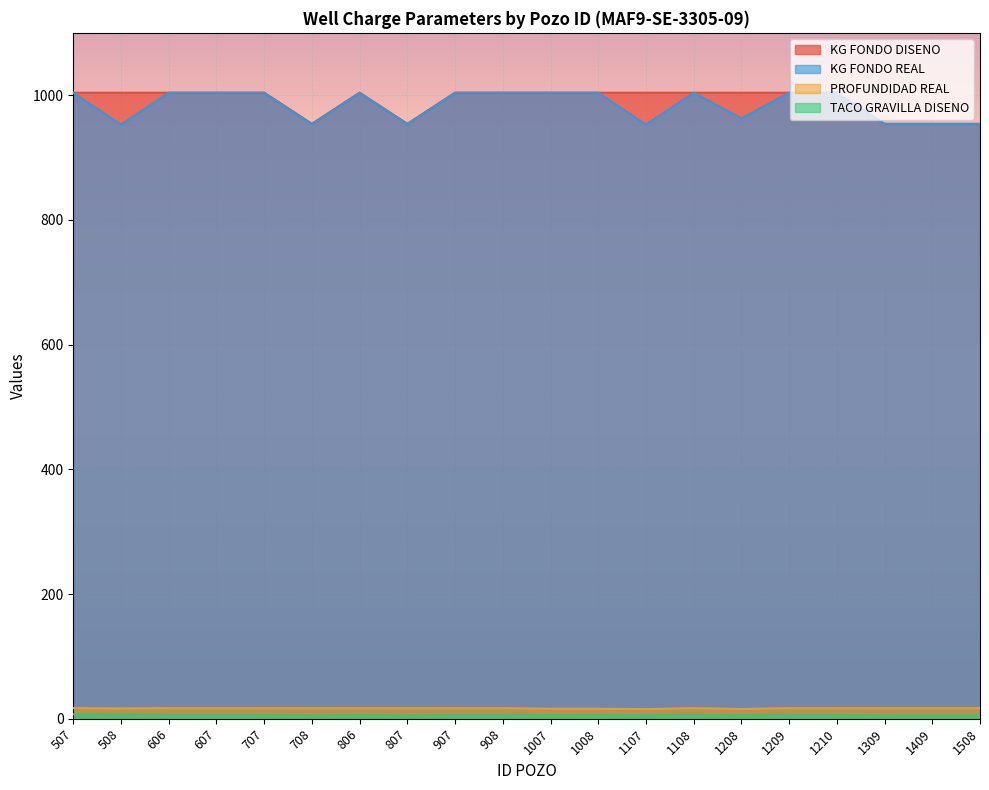

What is the total value across all series at 1108?

2031.0